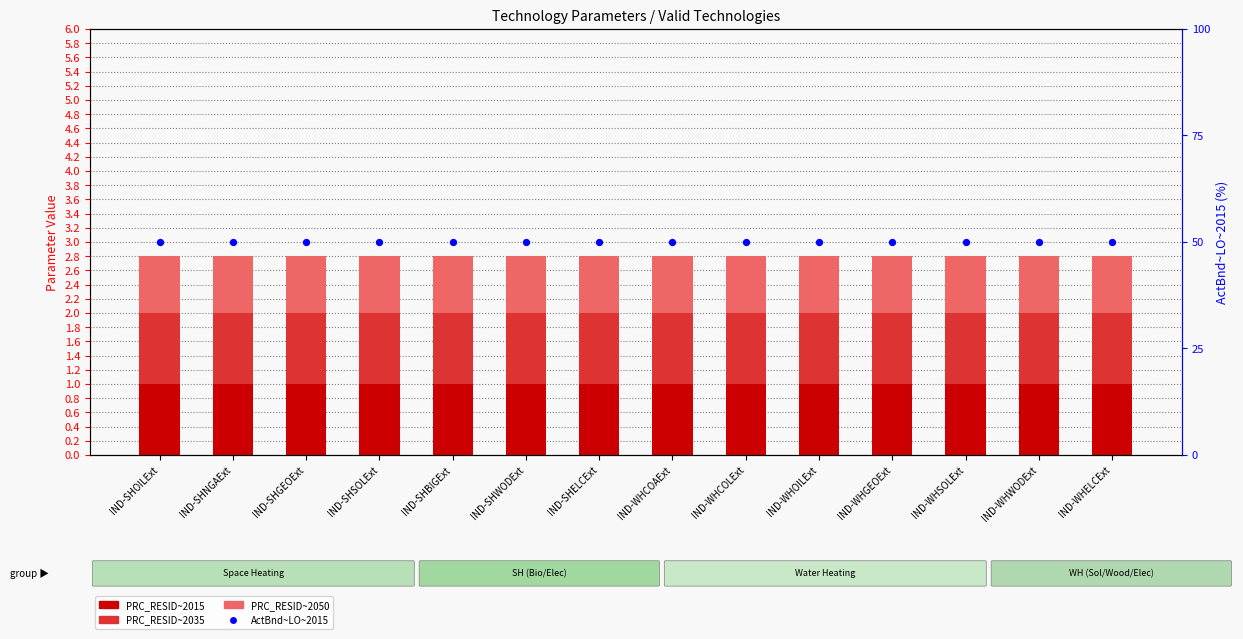

Is the value of ActBnd~LO~2015 at IND-SHSOLExt greater than the value of PRC_RESID~2015 at IND-SHBIGExt?

Yes